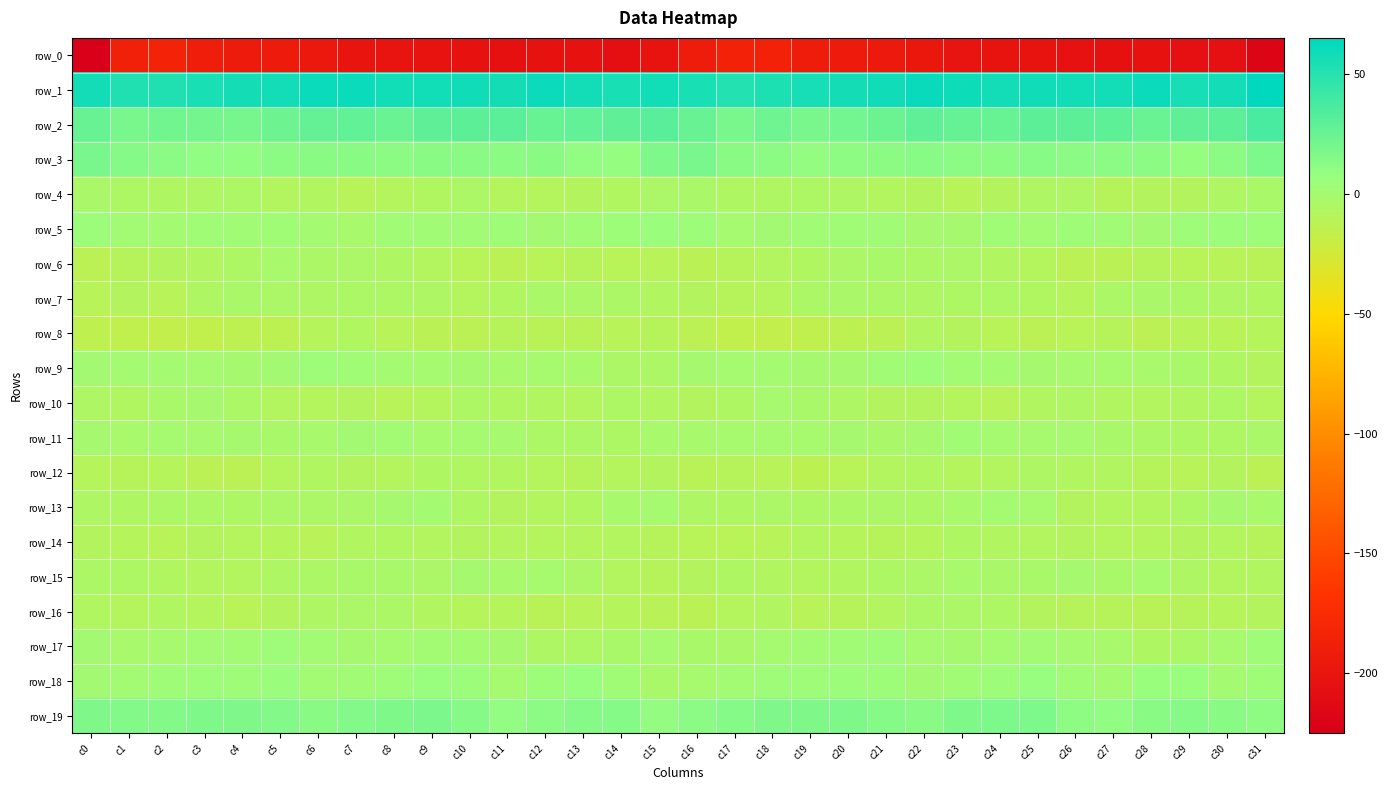

Reading left to right, extract all data points from this chart.

row_0: c0=-223.6	c1=-188.0	c2=-184.7	c3=-189.7	c4=-193.4	c5=-193.5	c6=-196.6	c7=-200.3	c8=-201.7	c9=-202.2	c10=-203.9	c11=-205.0	c12=-203.8	c13=-203.8	c14=-207.3	c15=-202.0	c16=-192.1	c17=-185.0	c18=-186.2	c19=-191.7	c20=-193.4	c21=-194.2	c22=-198.1	c23=-201.1	c24=-202.0	c25=-202.8	c26=-204.3	c27=-205.0	c28=-203.0	c29=-205.7	c30=-206.2	c31=-218.8
row_1: c0=57.1	c1=52.1	c2=52.5	c3=54.8	c4=57.0	c5=57.4	c6=60.7	c7=60.7	c8=58.0	c9=58.2	c10=58.7	c11=56.8	c12=60.1	c13=57.5	c14=55.4	c15=58.0	c16=55.2	c17=51.2	c18=53.5	c19=55.7	c20=57.0	c21=58.3	c22=61.5	c23=59.8	c24=57.5	c25=58.7	c26=57.9	c27=57.6	c28=60.2	c29=55.9	c30=57.2	c31=64.2
row_2: c0=25.8	c1=18.5	c2=21.5	c3=20.3	c4=19.2	c5=23.4	c6=26.9	c7=27.8	c8=24.4	c9=28.7	c10=29.5	c11=30.0	c12=25.5	c13=27.1	c14=28.3	c15=31.4	c16=24.8	c17=18.1	c18=22.6	c19=18.6	c20=21.0	c21=24.2	c22=28.3	c23=26.5	c24=25.5	c25=29.6	c26=29.5	c27=28.9	c28=24.7	c29=28.6	c30=29.4	c31=36.9
row_3: c0=18.7	c1=14.1	c2=12.2	c3=9.7	c4=9.7	c5=11.5	c6=12.4	c7=12.9	c8=11.4	c9=12.8	c10=12.7	c11=11.7	c12=12.5	c13=9.2	c14=8.3	c15=16.6	c16=18.2	c17=12.5	c18=11.7	c19=8.8	c20=10.8	c21=11.4	c22=13.2	c23=12.3	c24=11.7	c25=13.3	c26=11.9	c27=12.2	c28=11.6	c29=7.8	c30=11.2	c31=17.1
row_4: c0=-3.4	c1=-4.9	c2=-6.2	c3=-5.6	c4=-4.4	c5=-7.6	c6=-7.4	c7=-10.8	c8=-9.1	c9=-6.8	c10=-4.4	c11=-9.2	c12=-8.8	c13=-8.3	c14=-6.9	c15=-3.8	c16=-3.1	c17=-5.9	c18=-6.3	c19=-4.9	c20=-5.5	c21=-7.7	c22=-8.6	c23=-10.8	c24=-8.1	c25=-5.5	c26=-5.5	c27=-10.1	c28=-8.3	c29=-8.3	c30=-5.5	c31=-2.7
row_5: c0=4.9	c1=1.4	c2=-0.1	c3=2.2	c4=1.7	c5=2.5	c6=-0.0	c7=-1.9	c8=1.6	c9=2.0	c10=2.0	c11=2.8	c12=0.8	c13=2.4	c14=4.3	c15=5.2	c16=4.1	c17=-0.2	c18=1.0	c19=1.8	c20=2.2	c21=1.6	c22=-0.9	c23=-1.1	c24=2.5	c25=1.5	c26=2.9	c27=1.9	c28=0.8	c29=3.3	c30=4.9	c31=4.2
row_6: c0=-12.7	c1=-10.3	c2=-8.6	c3=-7.2	c4=-5.1	c5=-2.4	c6=-4.3	c7=-3.7	c8=-6.0	c9=-8.0	c10=-11.1	c11=-12.9	c12=-11.0	c13=-10.2	c14=-11.2	c15=-10.7	c16=-12.5	c17=-9.8	c18=-7.8	c19=-6.8	c20=-3.9	c21=-2.7	c22=-4.6	c23=-3.8	c24=-7.1	c25=-8.7	c26=-12.8	c27=-12.2	c28=-10.1	c29=-11.0	c30=-10.5	c31=-11.7
row_7: c0=-10.7	c1=-8.5	c2=-10.6	c3=-6.2	c4=-3.1	c5=-3.7	c6=-5.8	c7=-4.6	c8=-4.8	c9=-5.6	c10=-8.9	c11=-6.5	c12=-3.4	c13=-3.9	c14=-4.6	c15=-7.3	c16=-8.3	c17=-9.8	c18=-9.2	c19=-4.7	c20=-3.0	c21=-4.6	c22=-5.3	c23=-5.0	c24=-4.7	c25=-6.9	c26=-9.3	c27=-4.6	c28=-3.2	c29=-4.4	c30=-5.4	c31=-6.8
row_8: c0=-14.4	c1=-15.4	c2=-16.9	c3=-16.2	c4=-14.0	c5=-13.7	c6=-9.5	c7=-6.7	c8=-10.5	c9=-12.1	c10=-12.7	c11=-9.8	c12=-11.9	c13=-11.5	c14=-10.7	c15=-9.9	c16=-12.9	c17=-16.4	c18=-16.7	c19=-15.6	c20=-13.5	c21=-13.1	c22=-7.0	c23=-8.4	c24=-11.0	c25=-12.9	c26=-11.3	c27=-10.0	c28=-12.6	c29=-10.6	c30=-11.4	c31=-9.6
row_9: c0=0.7	c1=0.0	c2=0.0	c3=-0.3	c4=-1.0	c5=0.6	c6=3.7	c7=2.1	c8=0.1	c9=-0.3	c10=-1.2	c11=-2.0	c12=-1.5	c13=-2.3	c14=-4.5	c15=-4.7	c16=-0.9	c17=-0.3	c18=0.2	c19=-0.8	c20=-0.8	c21=1.9	c22=3.9	c23=1.0	c24=0.2	c25=-0.9	c26=-1.4	c27=-1.7	c28=-2.0	c29=-3.0	c30=-6.0	c31=-8.3
row_10: c0=-5.4	c1=-6.4	c2=-2.9	c3=-1.2	c4=-4.7	c5=-7.6	c6=-8.6	c7=-8.3	c8=-10.3	c9=-8.8	c10=-5.2	c11=-6.5	c12=-7.5	c13=-7.7	c14=-5.0	c15=-7.1	c16=-8.4	c17=-5.9	c18=-1.5	c19=-2.4	c20=-5.7	c21=-8.5	c22=-8.3	c23=-9.0	c24=-10.5	c25=-7.1	c26=-5.2	c27=-7.0	c28=-7.8	c29=-7.0	c30=-5.1	c31=-9.0
row_11: c0=-0.9	c1=-2.1	c2=-0.2	c3=-1.3	c4=-0.9	c5=-3.0	c6=-2.0	c7=0.8	c8=1.1	c9=-1.5	c10=-0.6	c11=-1.5	c12=-4.1	c13=-4.5	c14=-5.0	c15=-2.1	c16=-1.9	c17=-1.7	c18=-0.4	c19=-1.4	c20=-1.2	c21=-3.2	c22=-1.0	c23=1.8	c24=-0.2	c25=-1.5	c26=-0.6	c27=-2.6	c28=-4.3	c29=-4.8	c30=-5.0	c31=-3.4
row_12: c0=-9.2	c1=-10.1	c2=-9.4	c3=-12.8	c4=-13.0	c5=-8.8	c6=-6.6	c7=-8.4	c8=-8.7	c9=-5.9	c10=-6.4	c11=-7.2	c12=-9.1	c13=-10.3	c14=-9.1	c15=-8.2	c16=-11.8	c17=-9.8	c18=-10.4	c19=-13.6	c20=-11.3	c21=-7.7	c22=-6.8	c23=-9.1	c24=-7.6	c25=-5.7	c26=-7.2	c27=-7.3	c28=-9.9	c29=-10.4	c30=-8.6	c31=-12.8
row_13: c0=-5.4	c1=-6.1	c2=-4.5	c3=-4.2	c4=-5.2	c5=-3.9	c6=-4.0	c7=-3.4	c8=-0.8	c9=0.2	c10=-6.3	c11=-8.6	c12=-7.6	c13=-6.7	c14=-1.9	c15=-0.3	c16=-5.7	c17=-6.2	c18=-3.8	c19=-4.9	c20=-4.6	c21=-3.8	c22=-4.1	c23=-2.3	c24=0.1	c25=-1.5	c26=-8.4	c27=-8.0	c28=-7.6	c29=-5.2	c30=-0.7	c31=-2.0
row_14: c0=-8.4	c1=-9.3	c2=-11.4	c3=-8.3	c4=-9.0	c5=-9.7	c6=-10.6	c7=-7.2	c8=-6.6	c9=-7.8	c10=-8.6	c11=-8.7	c12=-8.9	c13=-9.1	c14=-7.6	c15=-10.0	c16=-10.9	c17=-10.9	c18=-10.5	c19=-8.0	c20=-9.5	c21=-10.1	c22=-9.5	c23=-6.2	c24=-7.3	c25=-8.0	c26=-8.6	c27=-9.1	c28=-9.2	c29=-8.4	c30=-7.7	c31=-10.2
row_15: c0=-4.5	c1=-5.1	c2=-6.6	c3=-8.0	c4=-7.7	c5=-5.7	c6=-4.5	c7=-2.7	c8=-2.6	c9=-3.7	c10=-1.1	c11=-2.0	c12=-1.5	c13=-3.6	c14=-8.0	c15=-10.2	c16=-8.3	c17=-6.1	c18=-7.4	c19=-7.9	c20=-7.2	c21=-4.8	c22=-4.0	c23=-2.1	c24=-3.4	c25=-2.9	c26=-0.8	c27=-2.9	c28=-1.4	c29=-5.8	c30=-7.7	c31=-7.4
row_16: c0=-6.5	c1=-9.0	c2=-6.8	c3=-8.9	c4=-11.3	c5=-8.4	c6=-5.6	c7=-3.7	c8=-4.2	c9=-7.0	c10=-9.7	c11=-9.6	c12=-11.7	c13=-10.4	c14=-9.6	c15=-12.0	c16=-12.2	c17=-8.8	c18=-7.0	c19=-10.5	c20=-10.2	c21=-7.6	c22=-4.2	c23=-3.9	c24=-4.8	c25=-8.4	c26=-9.9	c27=-10.1	c28=-11.9	c29=-9.8	c30=-9.5	c31=-8.4
row_17: c0=1.0	c1=-2.3	c2=-1.3	c3=1.2	c4=1.1	c5=3.7	c6=1.1	c7=-1.0	c8=-0.4	c9=1.4	c10=0.0	c11=-1.2	c12=-5.3	c13=-5.1	c14=-2.8	c15=-0.3	c16=-2.5	c17=-3.0	c18=-0.3	c19=1.4	c20=1.8	c21=3.7	c22=-0.3	c23=-0.8	c24=0.2	c25=1.2	c26=-0.5	c27=-2.1	c28=-6.1	c29=-4.3	c30=-1.3	c31=3.2
row_18: c0=0.7	c1=1.1	c2=2.9	c3=3.9	c4=3.8	c5=5.3	c6=1.3	c7=1.7	c8=3.3	c9=6.6	c10=4.8	c11=-0.5	c12=3.9	c13=6.7	c14=2.2	c15=-2.6	c16=-1.5	c17=1.3	c18=3.6	c19=3.4	c20=4.8	c21=4.1	c22=0.6	c23=2.6	c24=4.1	c25=7.2	c26=2.2	c27=0.4	c28=5.7	c29=5.8	c30=0.2	c31=2.9
row_19: c0=16.1	c1=15.4	c2=15.0	c3=16.7	c4=16.2	c5=15.6	c6=12.4	c7=15.5	c8=16.8	c9=17.9	c10=13.7	c11=9.0	c12=12.1	c13=13.8	c14=14.3	c15=8.6	c16=12.0	c17=14.4	c18=15.9	c19=16.3	c20=16.3	c21=14.1	c22=12.8	c23=16.5	c24=17.3	c25=17.3	c26=10.7	c27=10.0	c28=12.7	c29=14.5	c30=12.8	c31=11.2